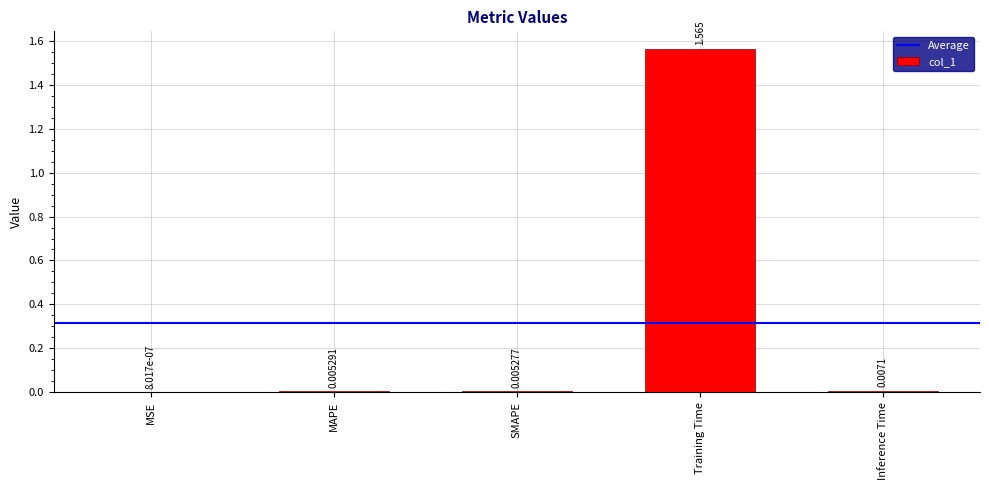

Between Training Time and MAPE, which is larger?

Training Time